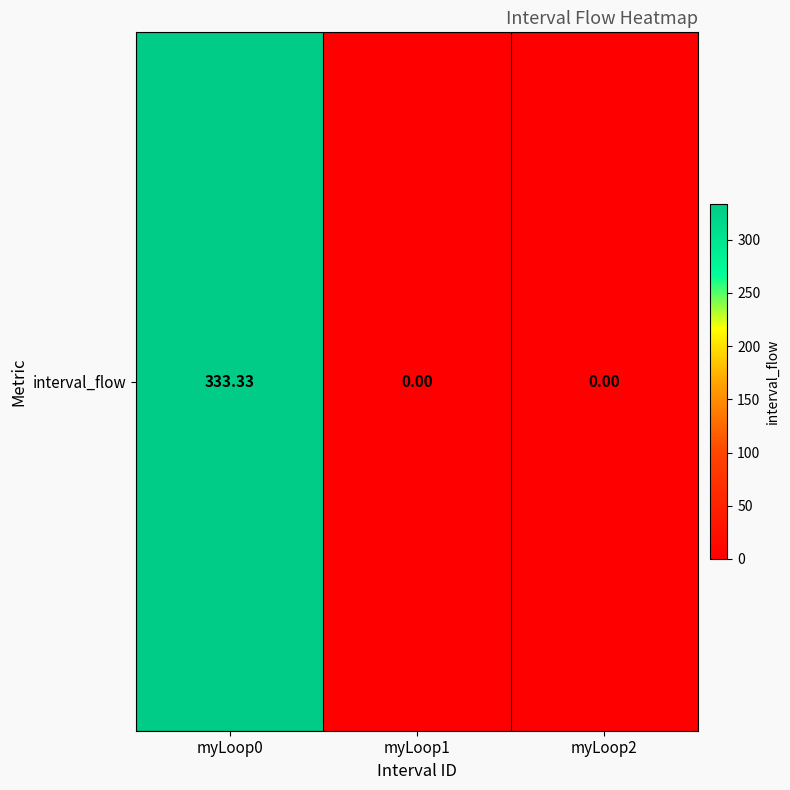

What is the sum of all values?

333.3